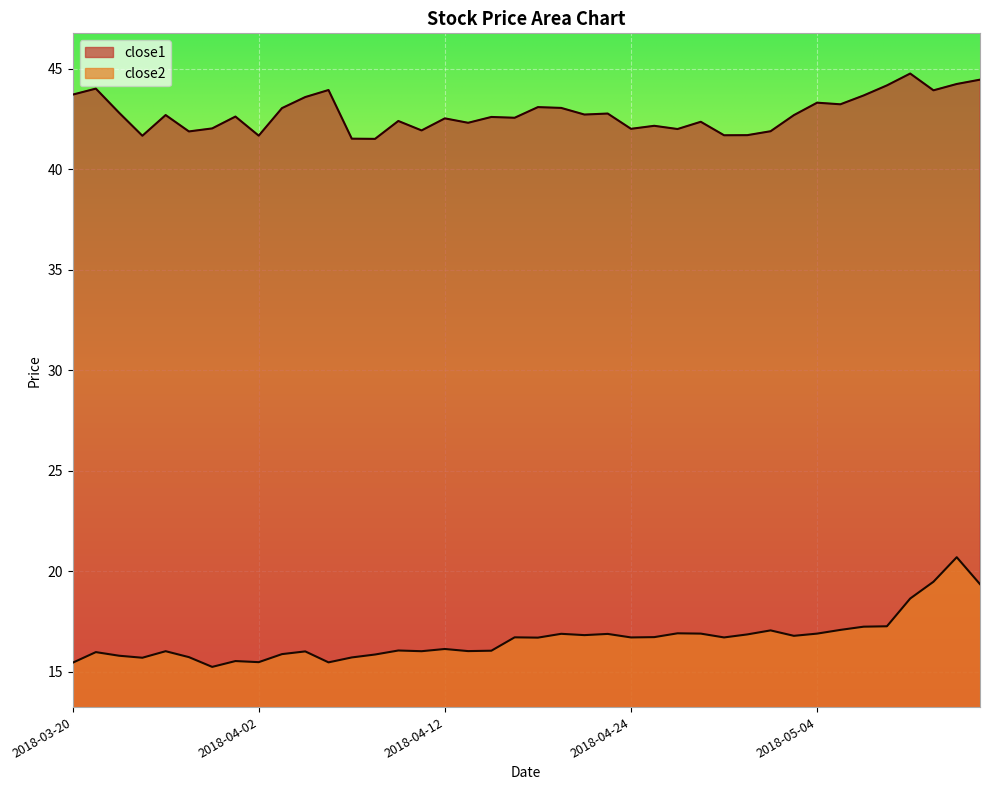

Reading left to right, transcribe all the data shown in this chart.

close1: 43.7	44.0	42.8	41.7	42.7	41.9	42.0	42.6	41.7	43.0	43.6	43.9	41.5	41.5	42.4	41.9	42.5	42.3	42.6	42.6	43.1	43.0	42.7	42.8	42.0	42.2	42.0	42.4	41.7	41.7	41.9	42.7	43.3	43.2	43.7	44.2	44.8	43.9	44.2	44.5
close2: 15.4	16.0	15.8	15.7	16.0	15.7	15.2	15.5	15.5	15.9	16.0	15.5	15.7	15.9	16.1	16.0	16.1	16.0	16.0	16.7	16.7	16.9	16.8	16.9	16.7	16.7	16.9	16.9	16.7	16.9	17.1	16.8	16.9	17.1	17.2	17.3	18.6	19.5	20.7	19.4